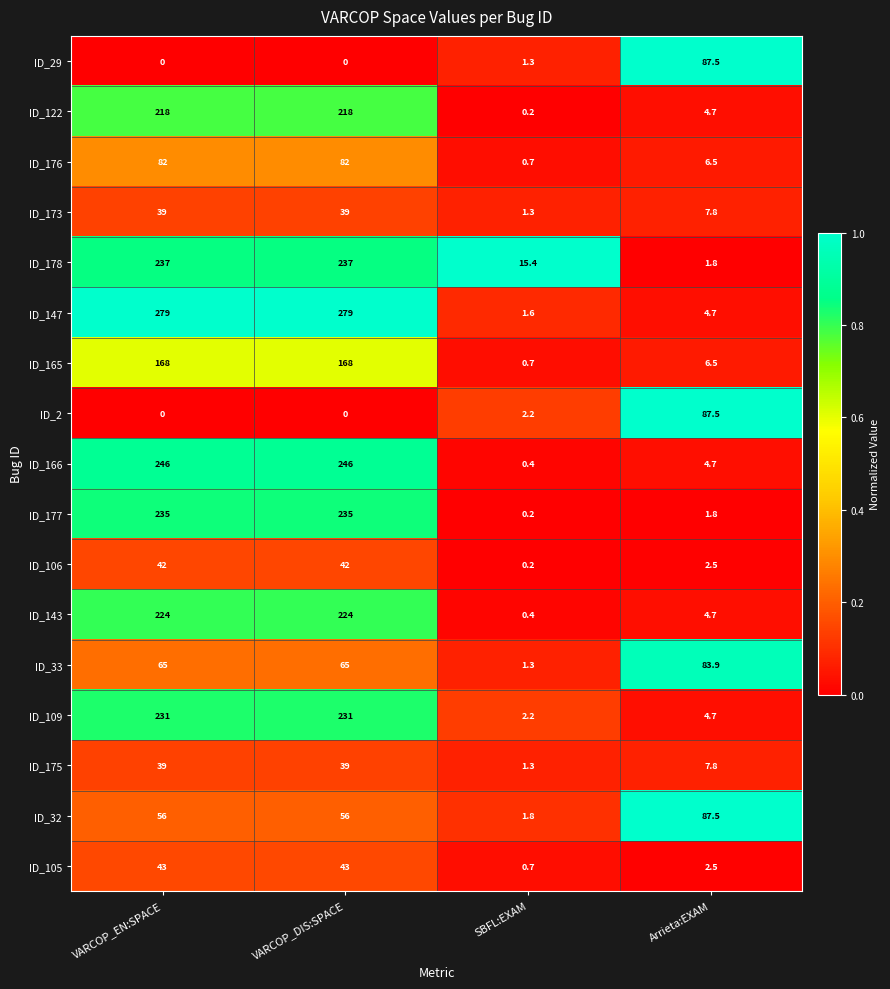

What is the greatest value displayed?

279.0